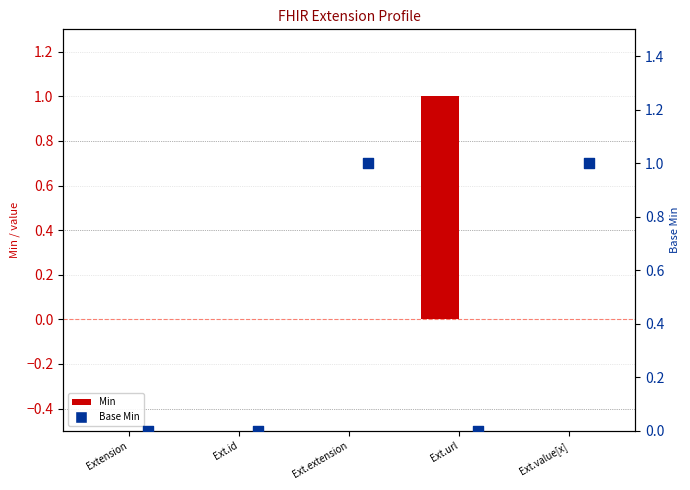

Which series reaches the maximum Y coordinate?

Min